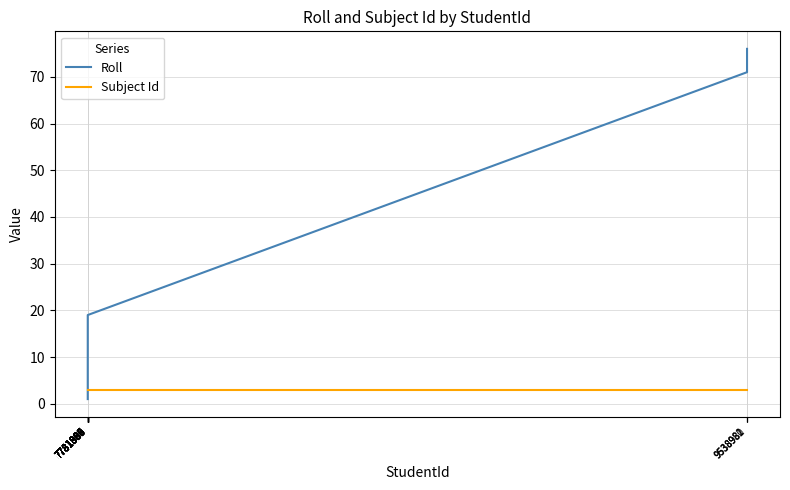

What is the highest value of the Subject Id series?

3